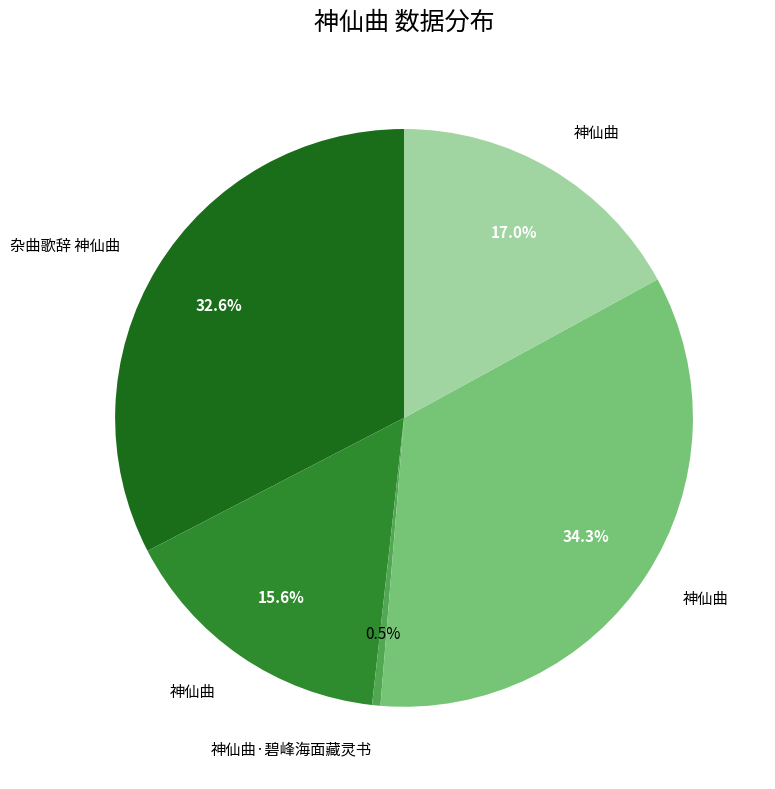

Is there a majority slice in this chart?

No